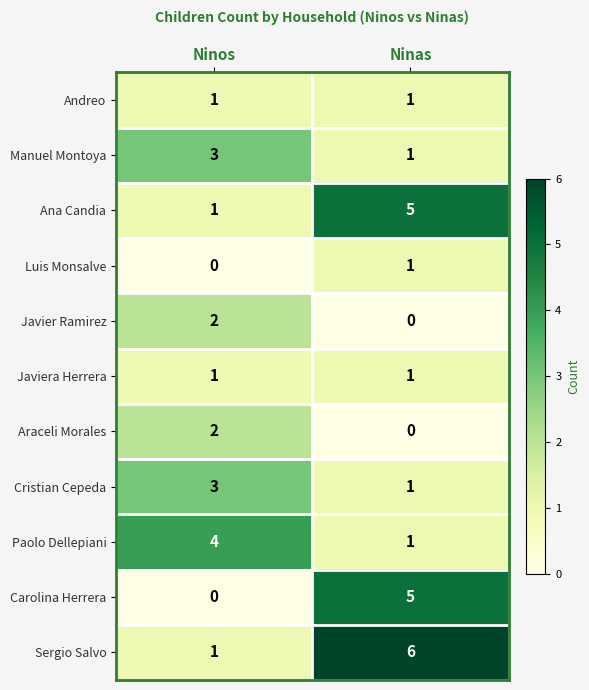

Is it true that Ana Candia equals 0 at Ninos?

False